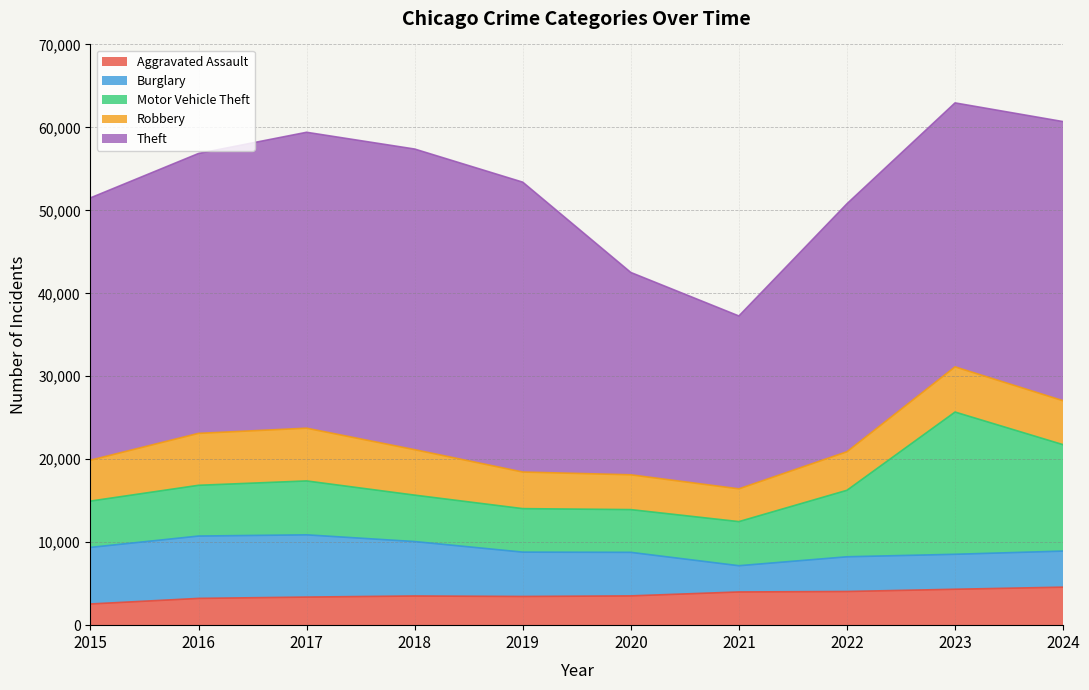

At which category is the sum across all series the highest?

2023